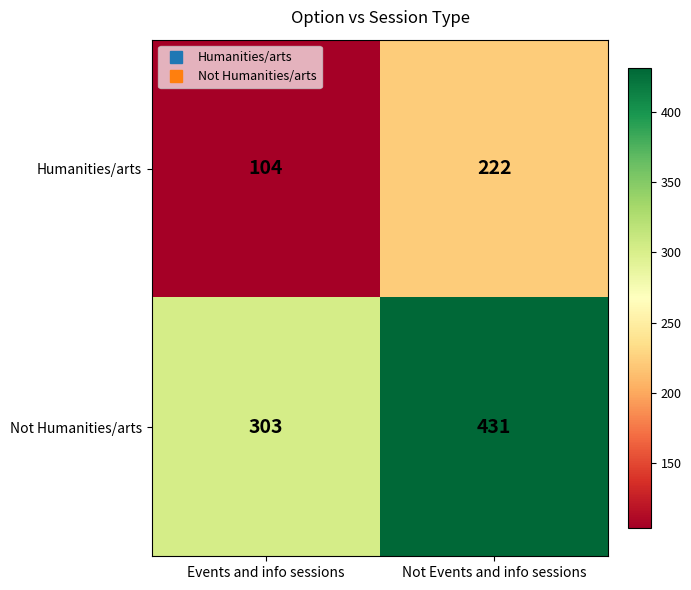

What is the sum of the Humanities/arts values at Events and info sessions and Not Events and info sessions?

326